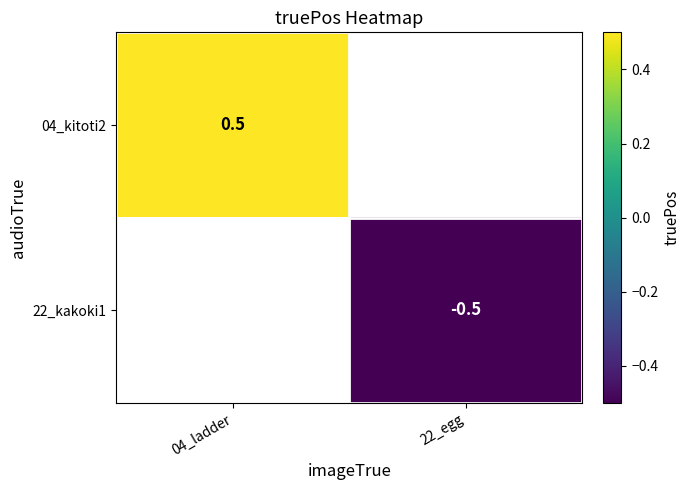

How many data points does each series have?

2